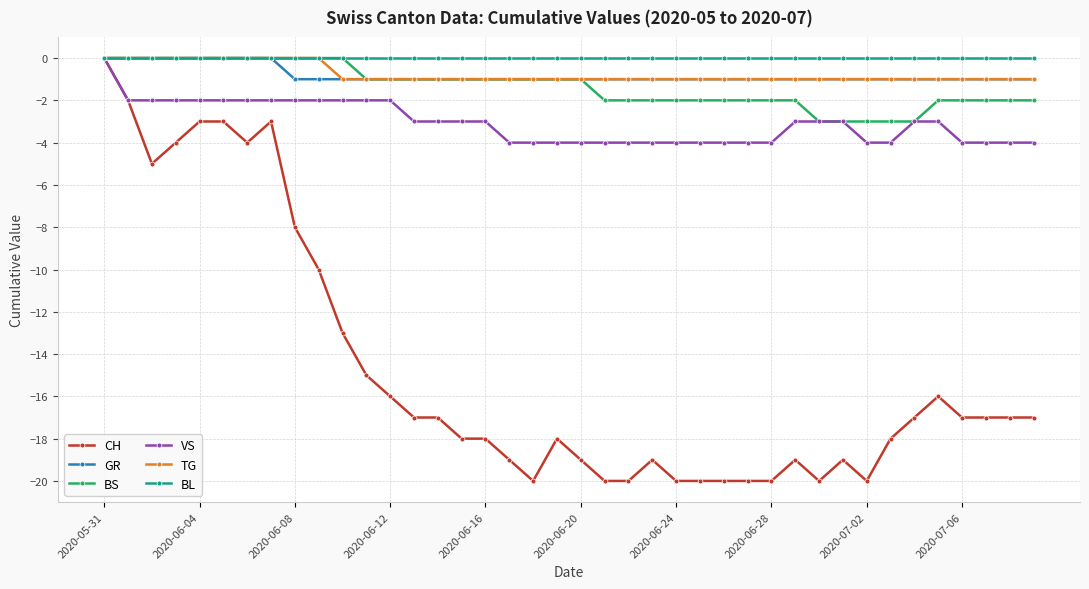

What is the smallest value displayed?

-20